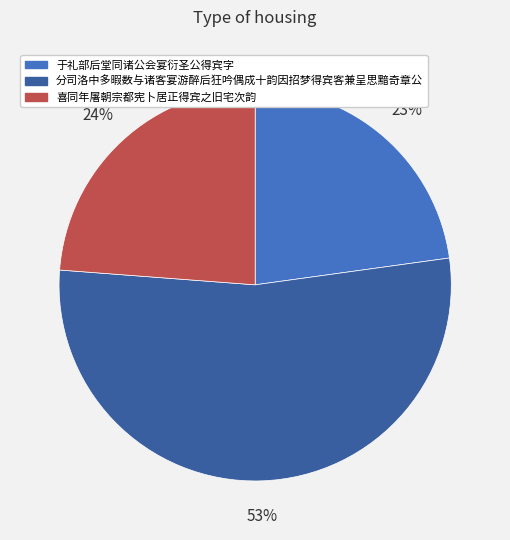

What percentage is the 喜同年屠朝宗都宪卜居正得宾之旧宅次韵 slice, to the nearest percent?

24%